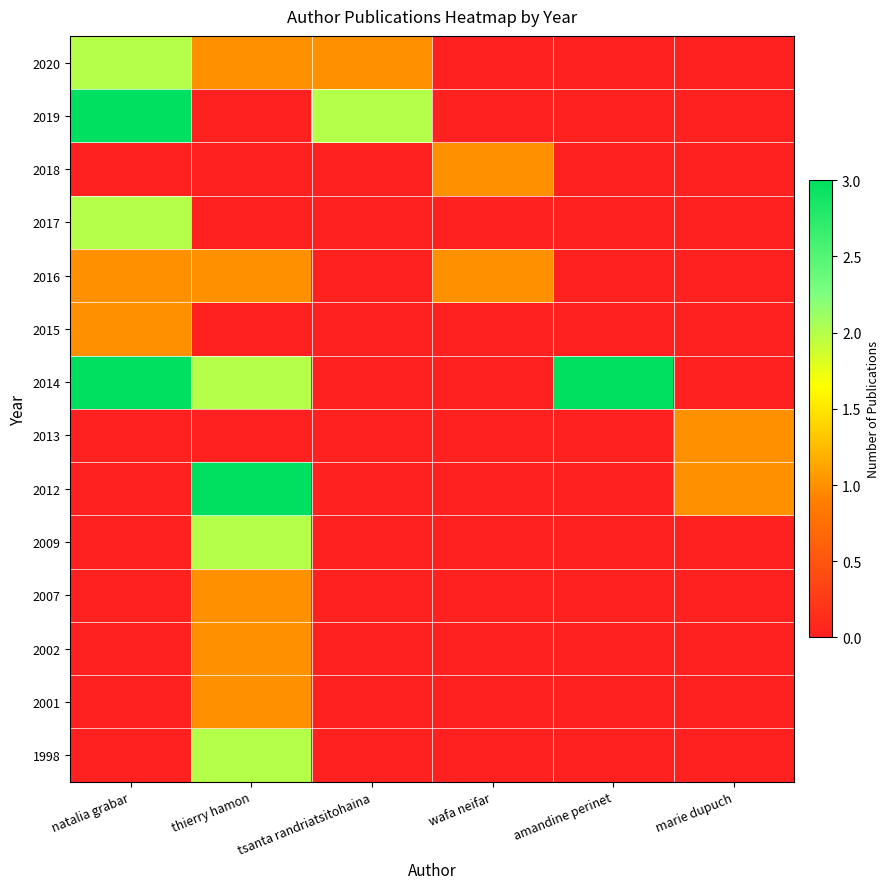

List the series in order of their peak value, lowest first.

2001, 2002, 2007, 2013, 2015, 2016, 2018, 1998, 2009, 2017, 2020, 2012, 2014, 2019